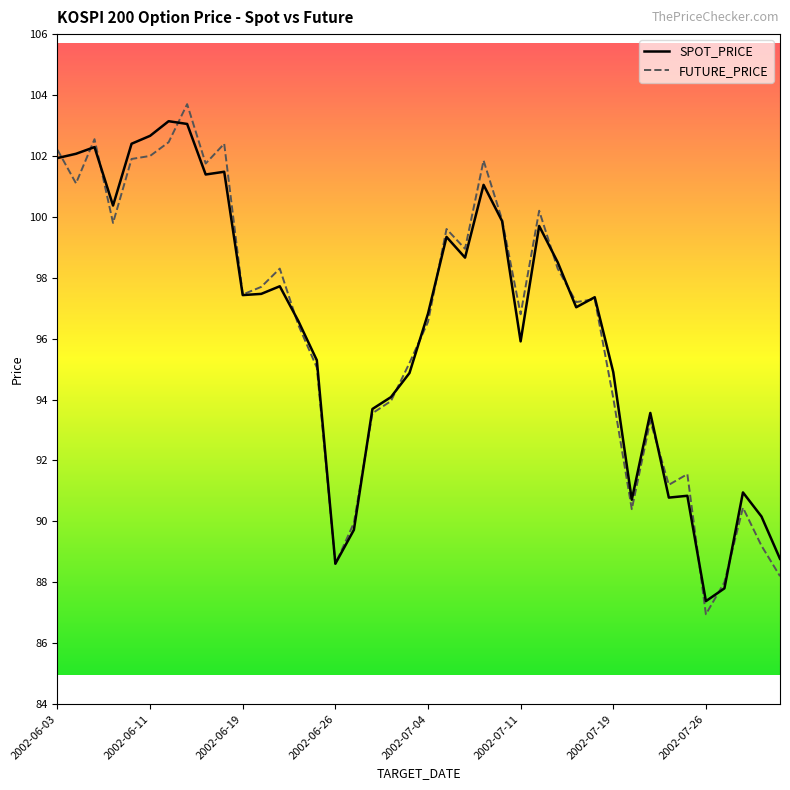

Which series has the largest range (max minus min)?

FUTURE_PRICE